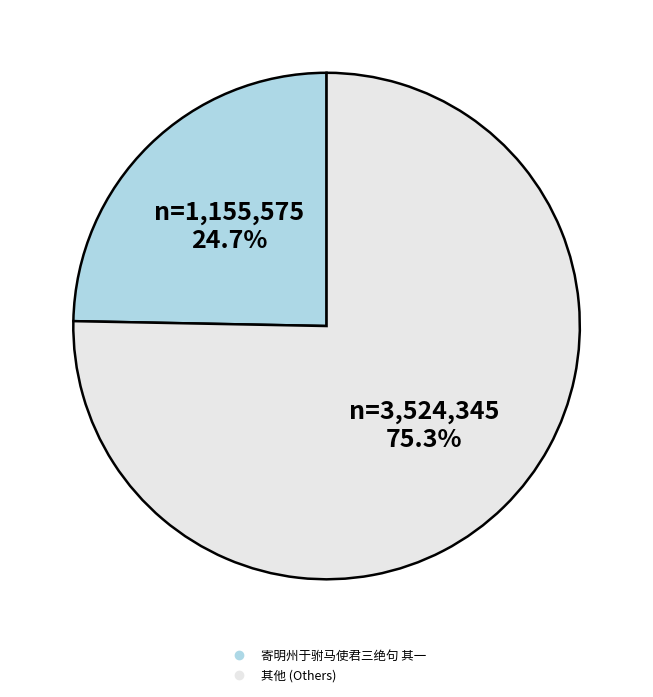

Is there any slice that represents more than half of the pie?

Yes